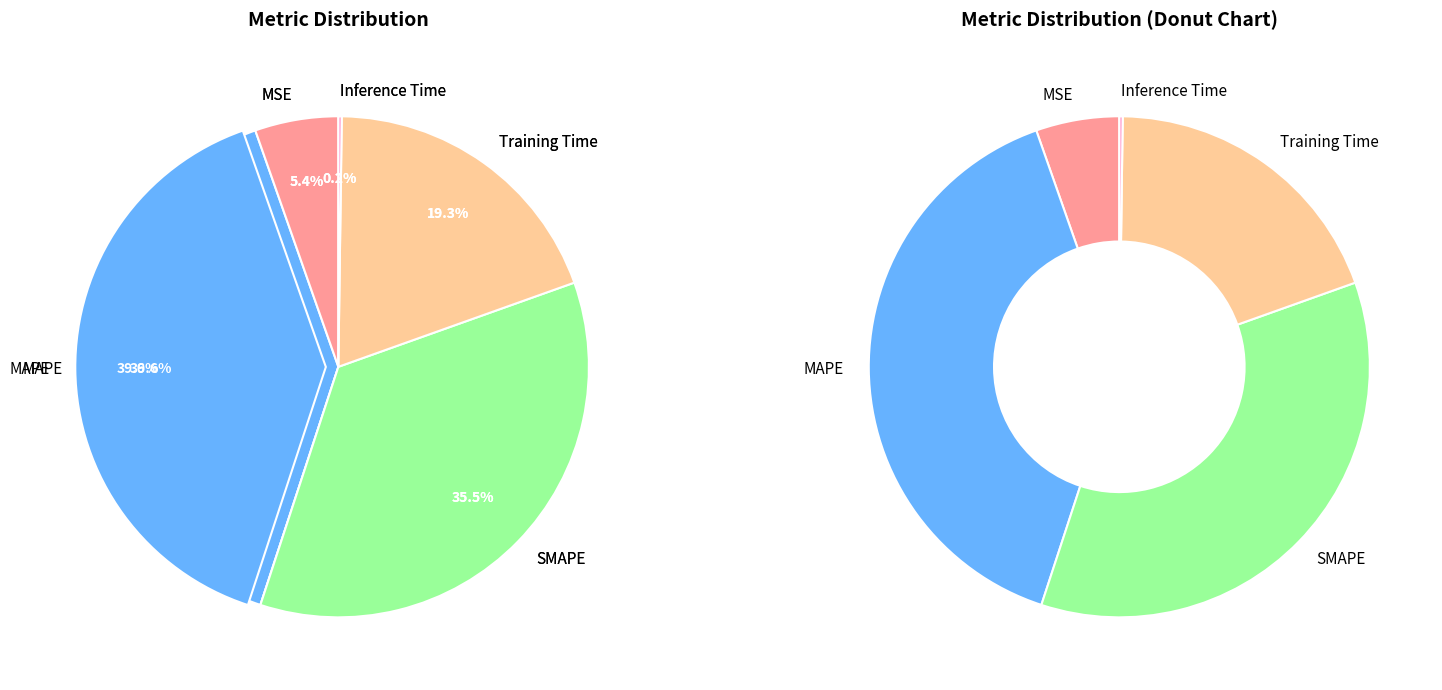

The MAPE slice represents 40% of the pie. True or false?

True